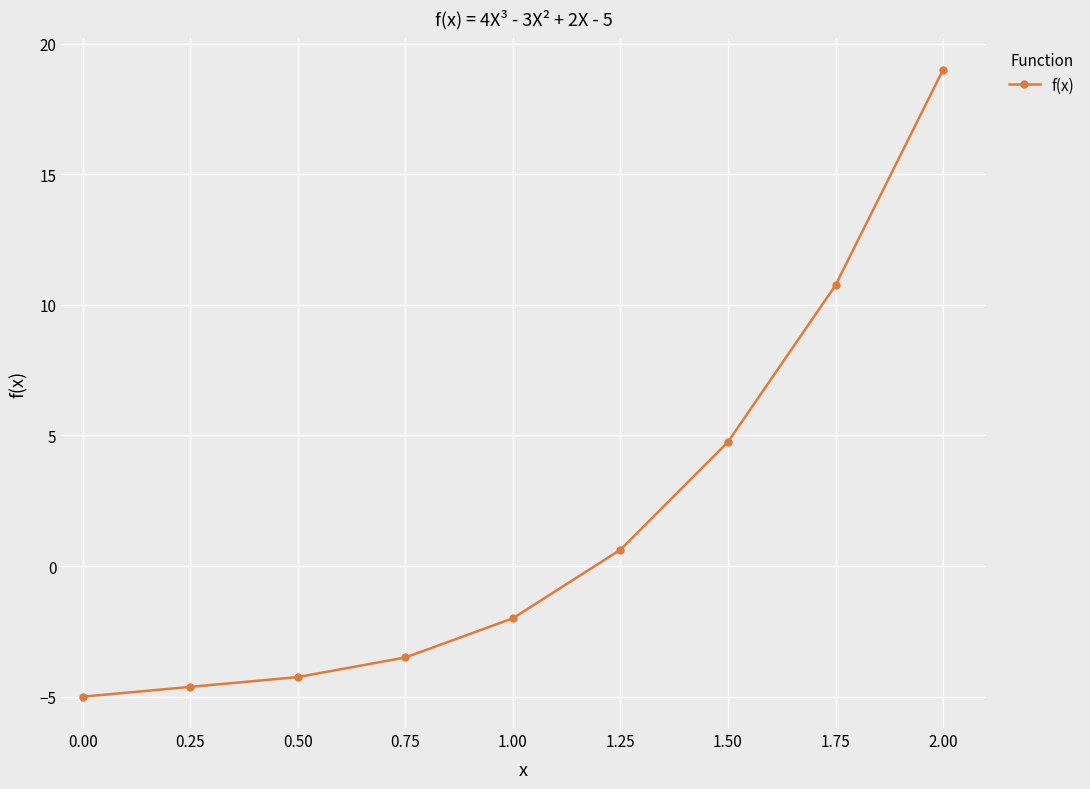

How many distinct data groups are displayed?

1